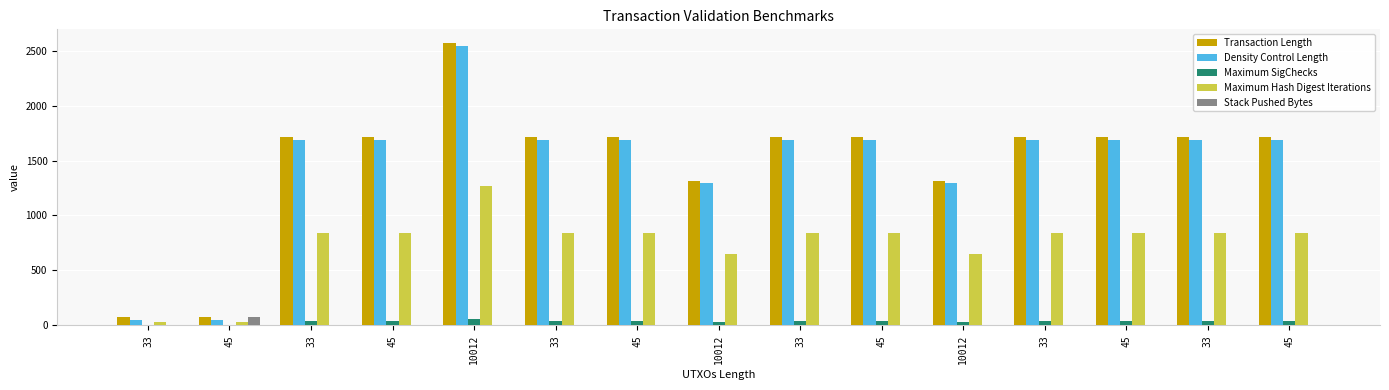

The Maximum Hash Digest Iterations series shows 202 at 10012. True or false?

False